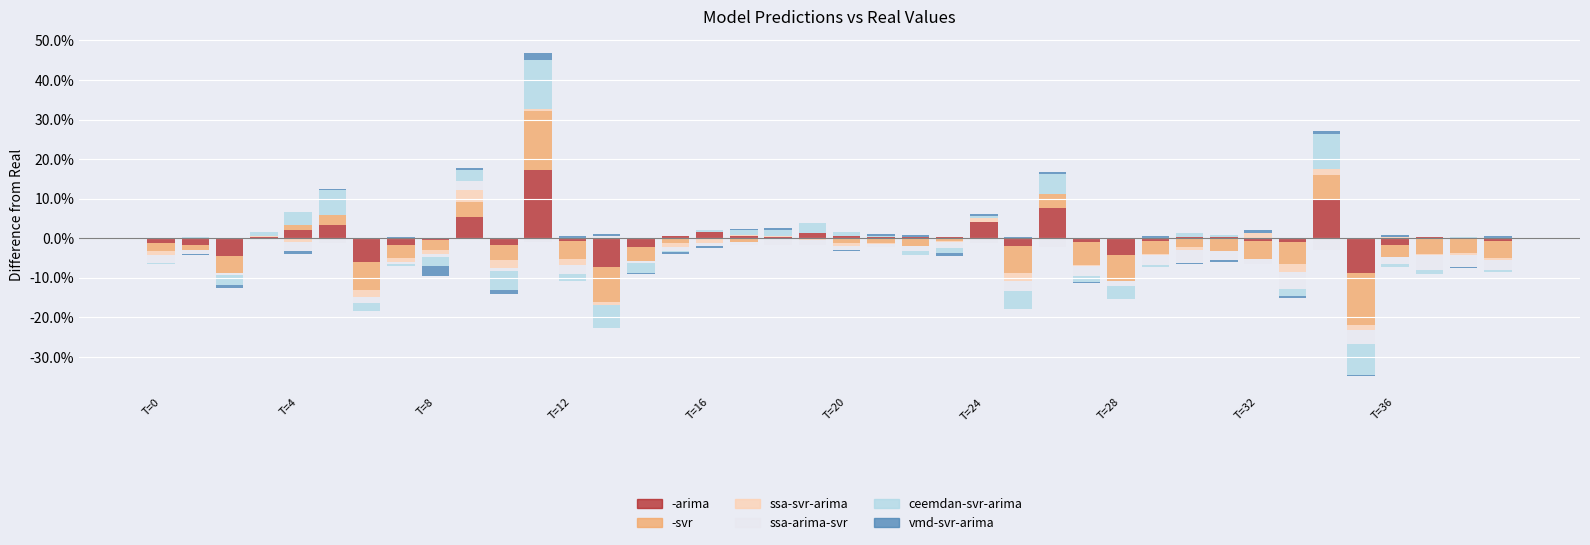

How many data points in vmd-svr-arima are above 0?

22